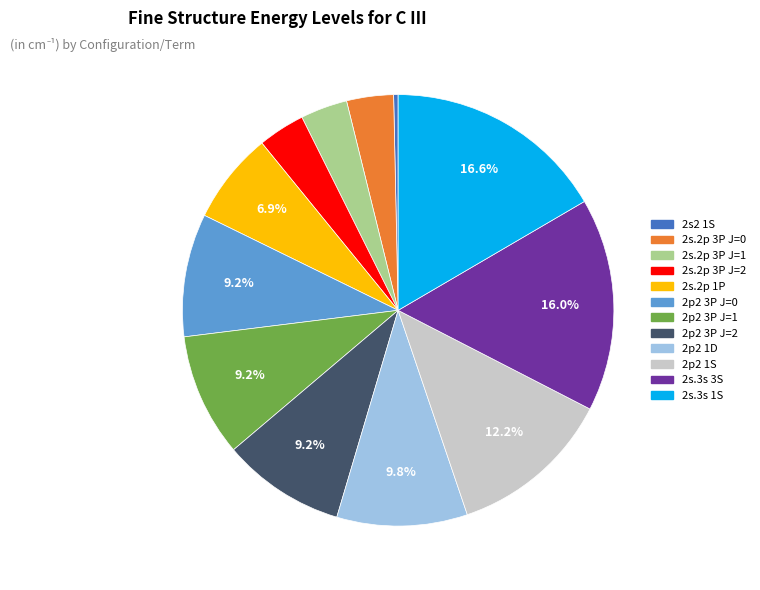

How many segments does this pie chart have?

12